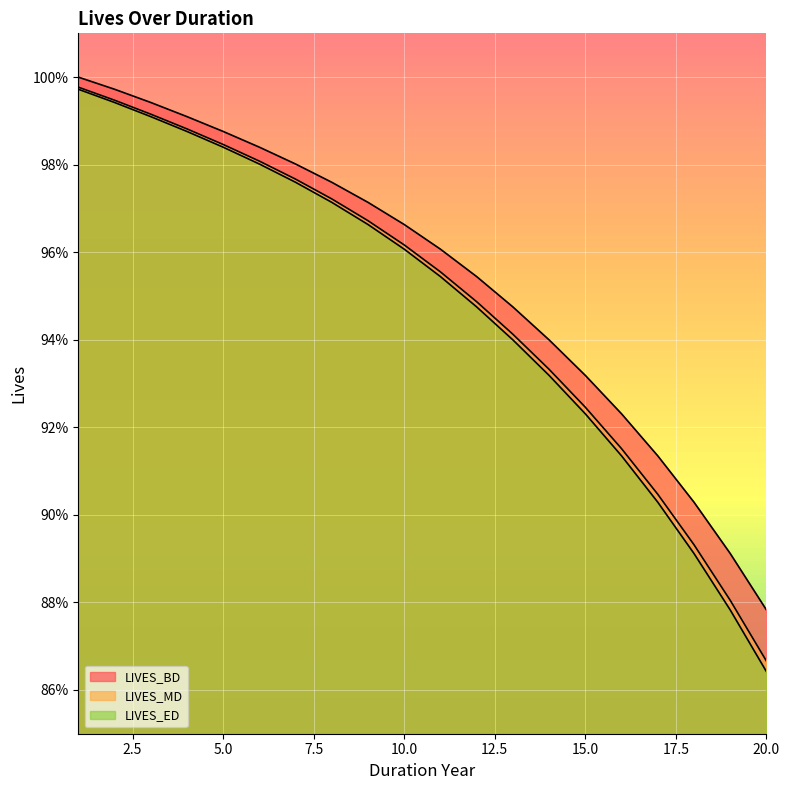

At which category is the sum across all series the highest?

1